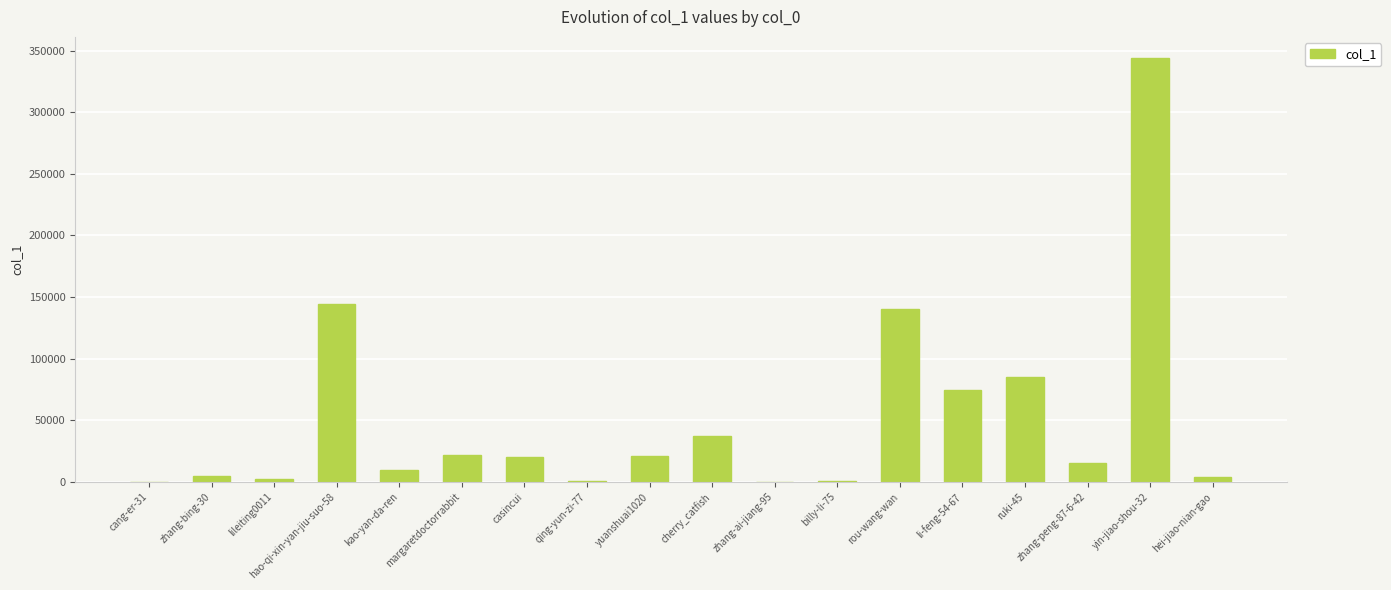

What is the greatest value displayed?

343912